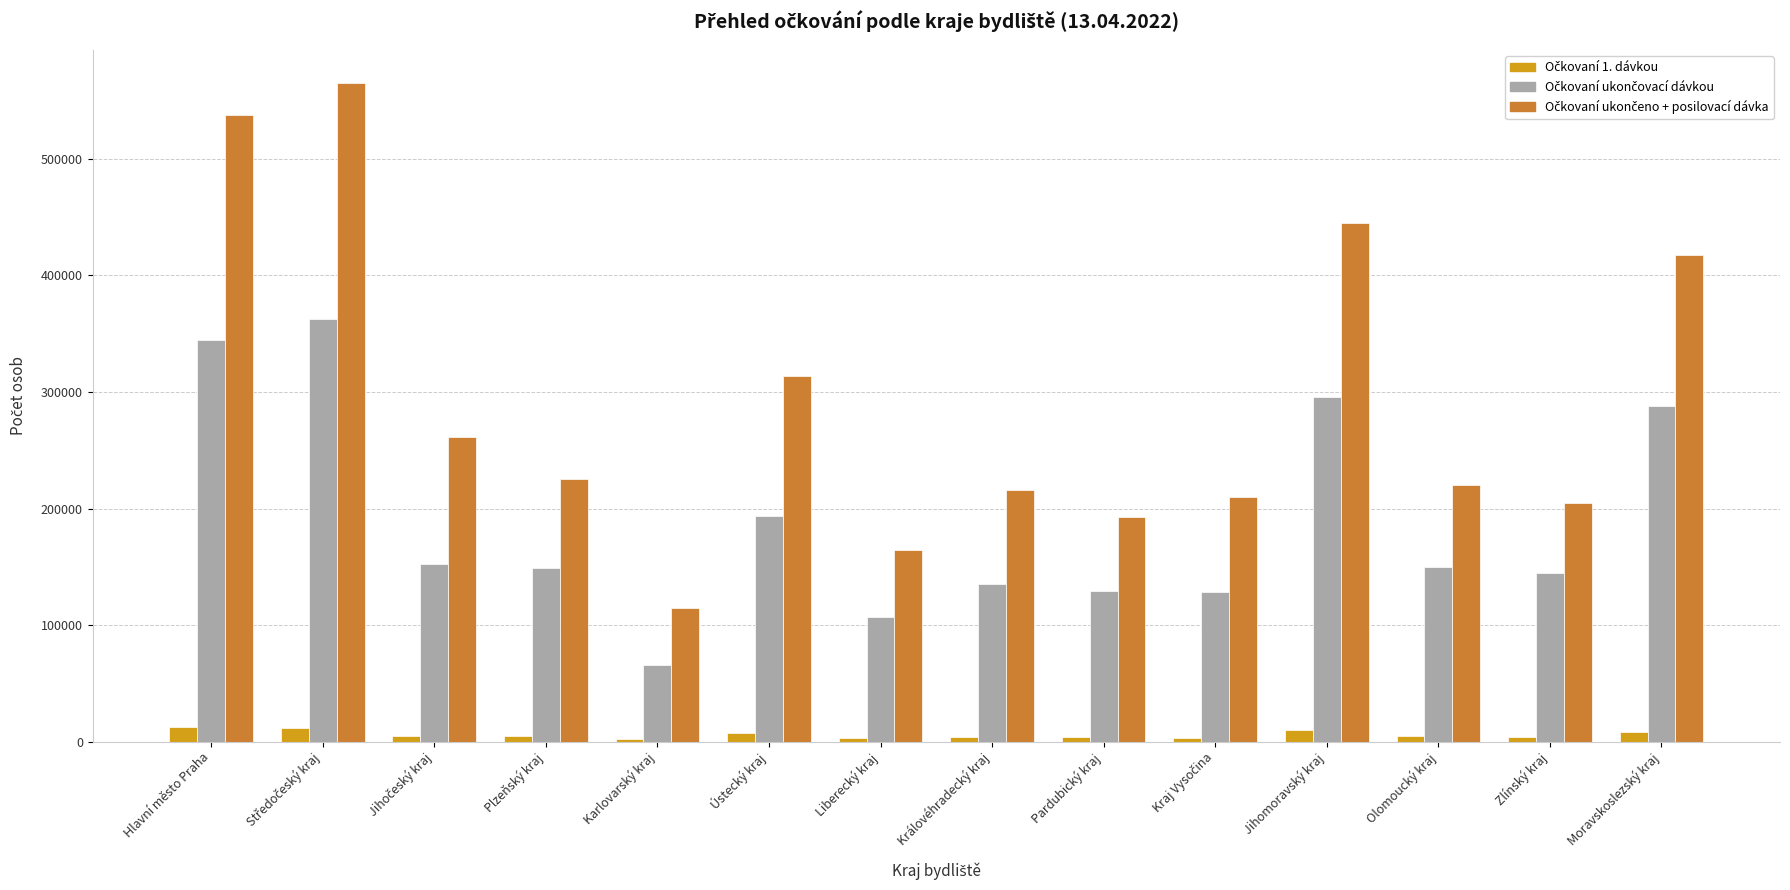

At how many categories does at least one series exceed 36845?

14